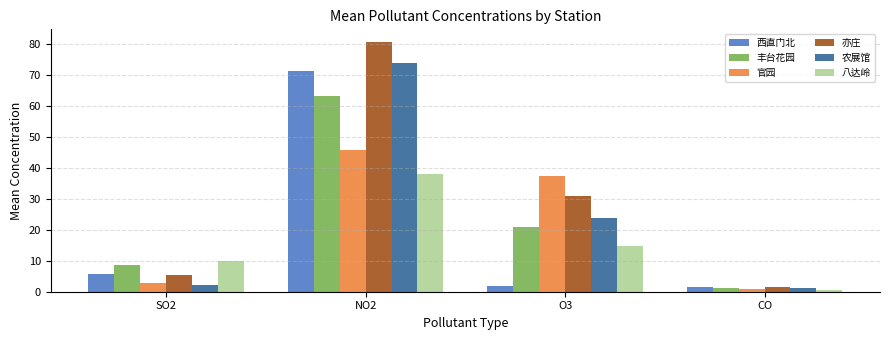

How many data points in 丰台花园 are less than 20?

2